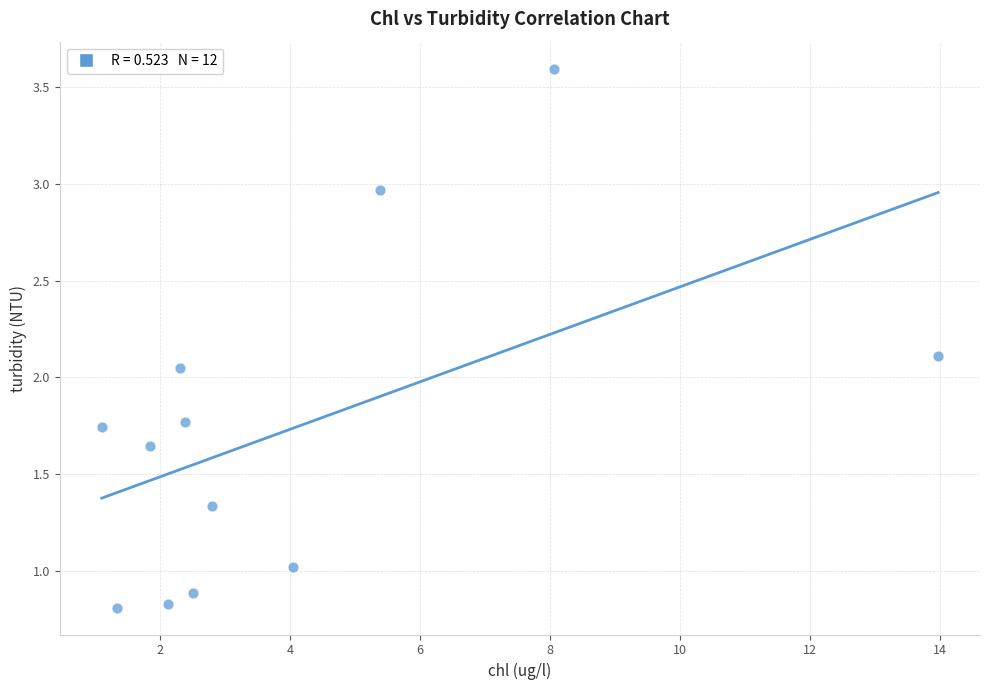

What is the range of X values (max minus min)?

12.9